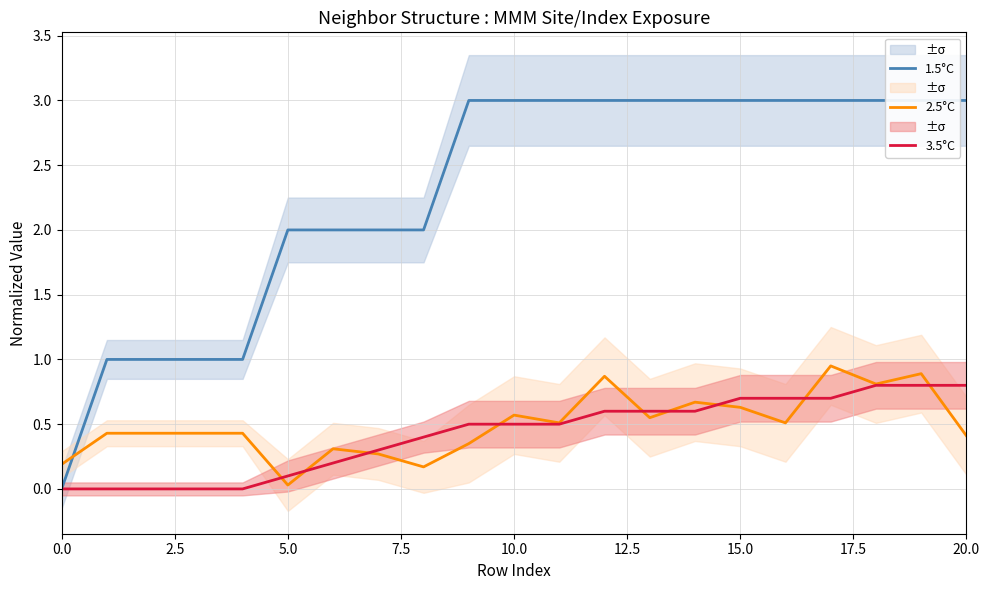

The value of 3.5°C at 5.0 is 0.1. True or false?

True